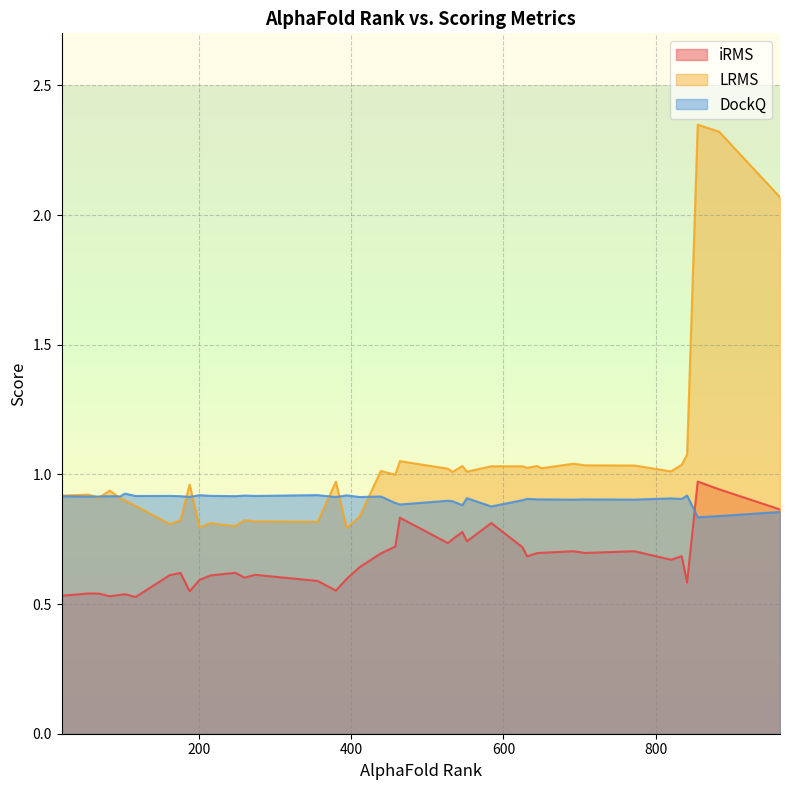

What are all the series names shown in the legend?

iRMS, LRMS, DockQ